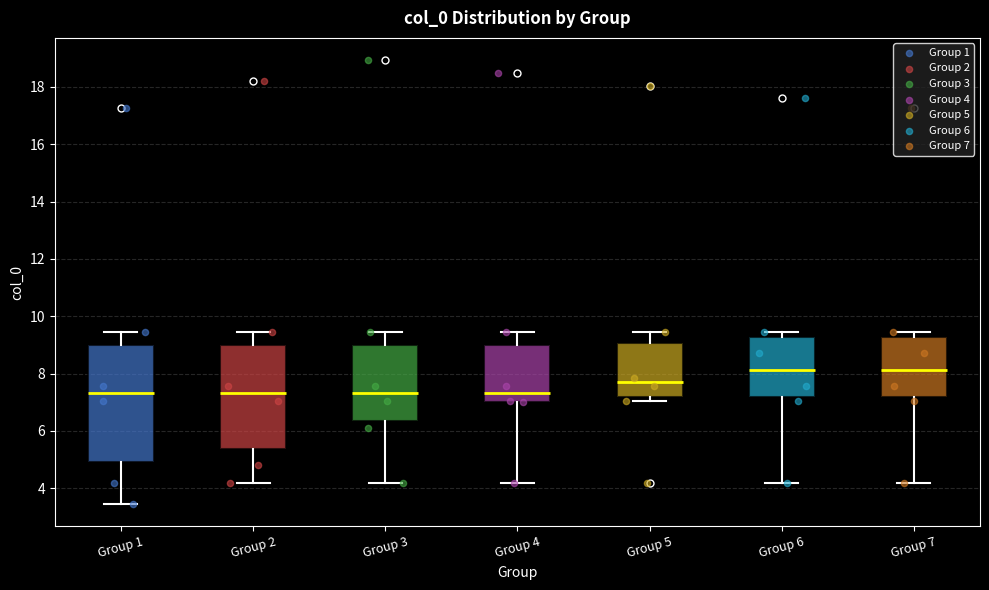

Reading left to right, transcribe this box plot: for each box, give where its median line is, the range the box spans, and where its two whiskers end, as read against the y-axis. The values are not printed on the chart, so give them approximately, as read against the axis.

Group 1: median 7.4, box 4.8 to 9.0, whiskers 3.4 to 9.4
Group 2: median 7.4, box 5.4 to 9.0, whiskers 4.2 to 9.4
Group 3: median 7.4, box 6.4 to 9.0, whiskers 4.2 to 9.4
Group 4: median 7.4, box 7.0 to 9.0, whiskers 4.2 to 9.4
Group 5: median 7.8, box 7.2 to 9.0, whiskers 7.0 to 9.4
Group 6: median 8.2, box 7.2 to 9.2, whiskers 4.2 to 9.4
Group 7: median 8.2, box 7.2 to 9.2, whiskers 4.2 to 9.4